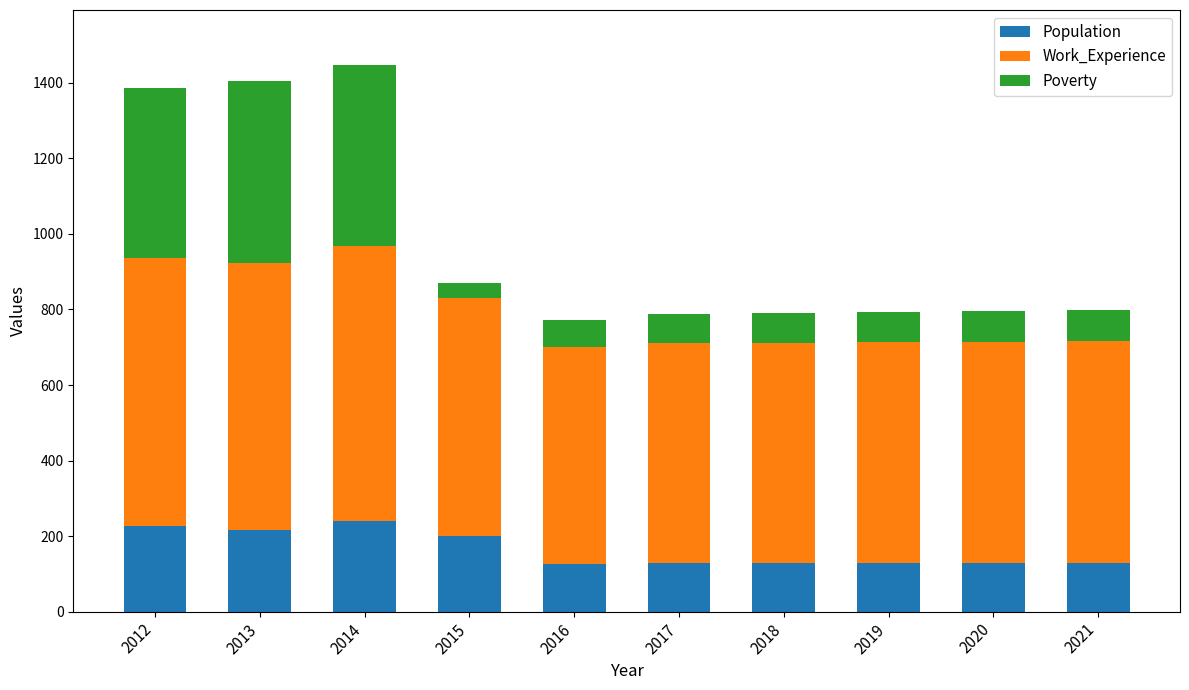

Is it true that Population equals 73 at 2020?

False